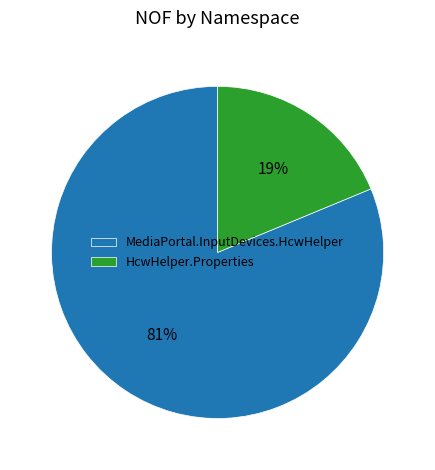

Rank the categories by value from lowest to highest.

HcwHelper.Properties, MediaPortal.InputDevices.HcwHelper